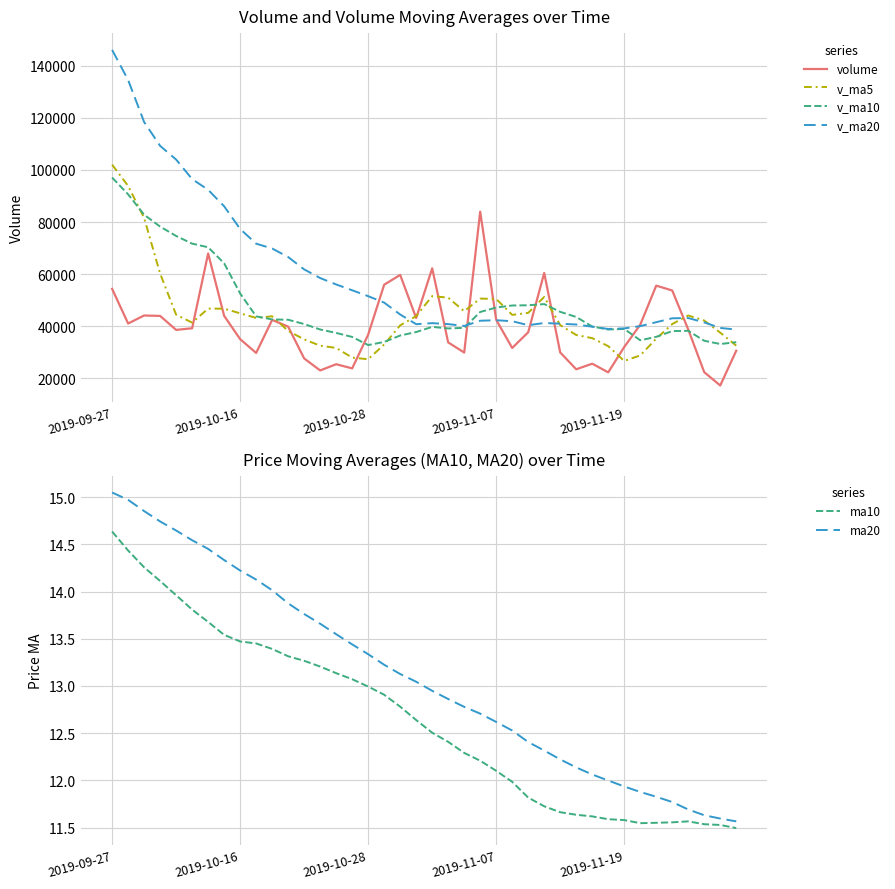

True or false: ma10 has a value of 11.6 at 35.

True